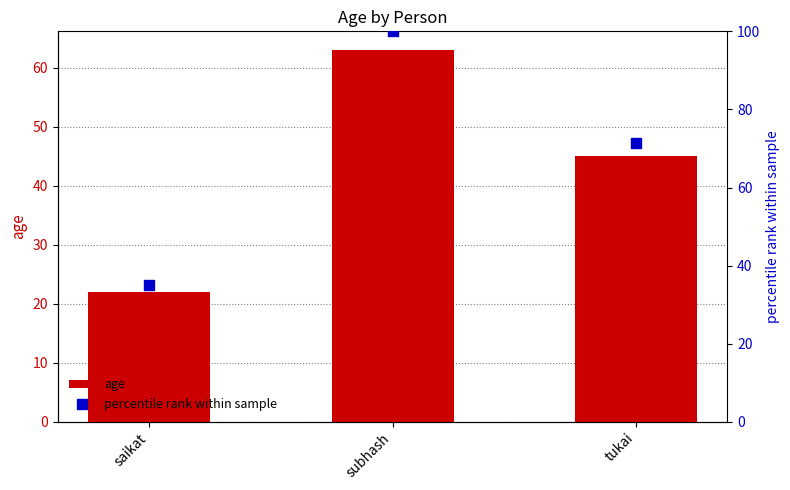

Is the value of age at saikat greater than the value of percentile rank within sample at saikat?

No